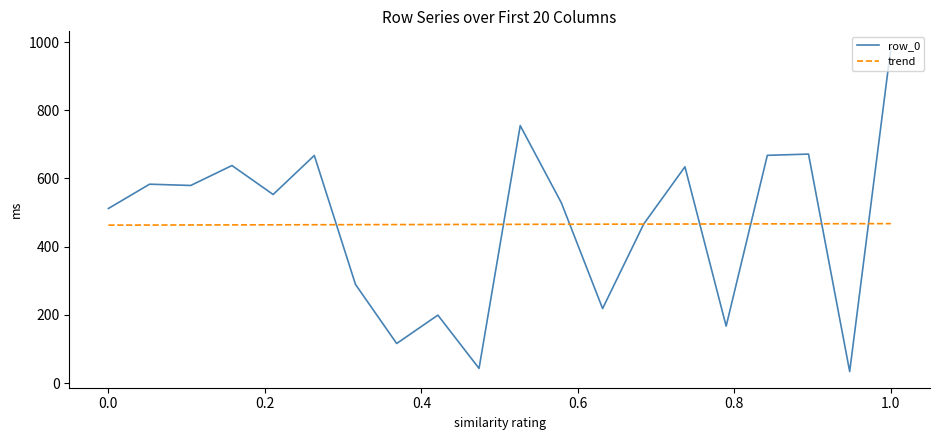

What is the difference between the maximum and minimum values in the row_0 series?

949.7